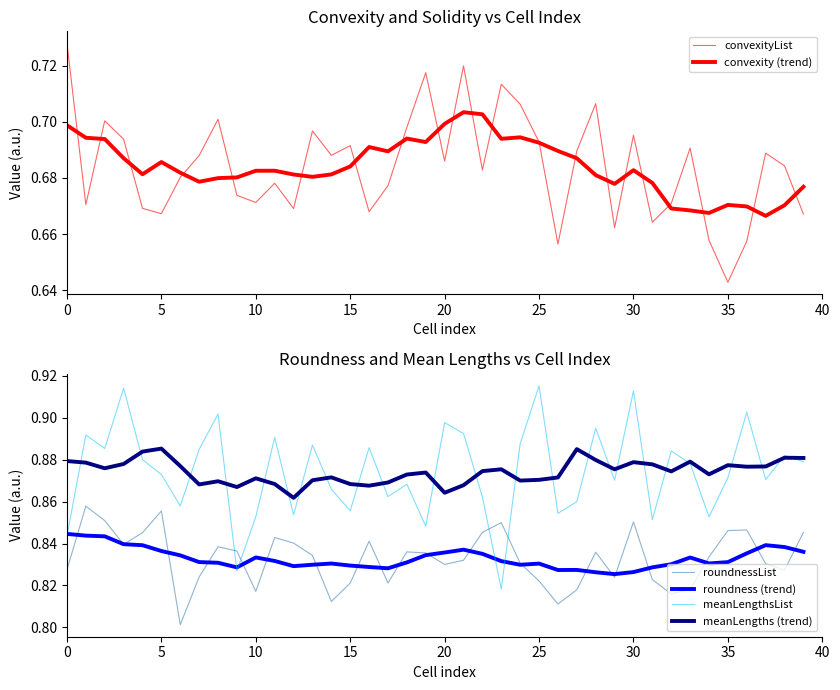

At which label is roundness (trend) closest to 0?

29